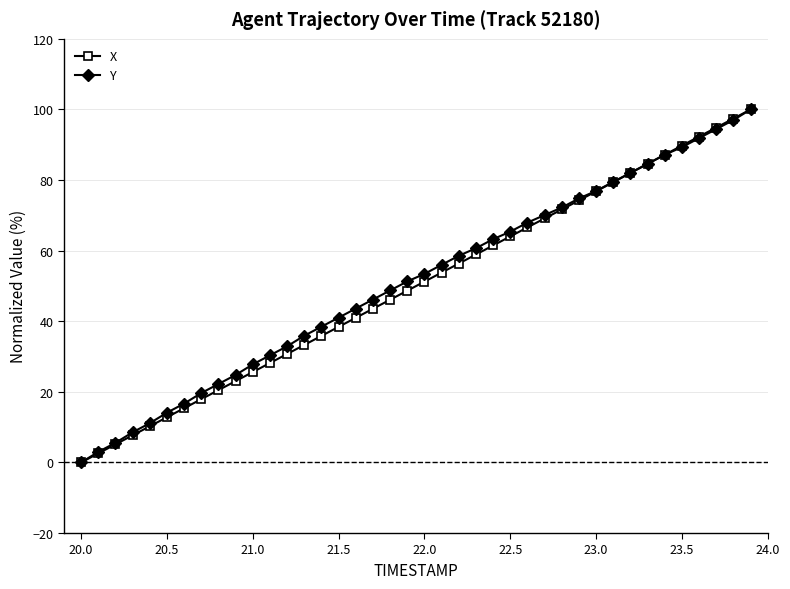

True or false: Y and X intersect in this chart.

True